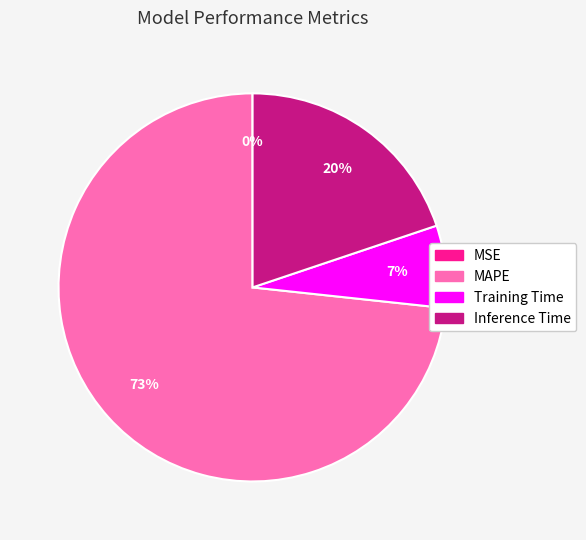

Which category accounts for the majority?

MAPE